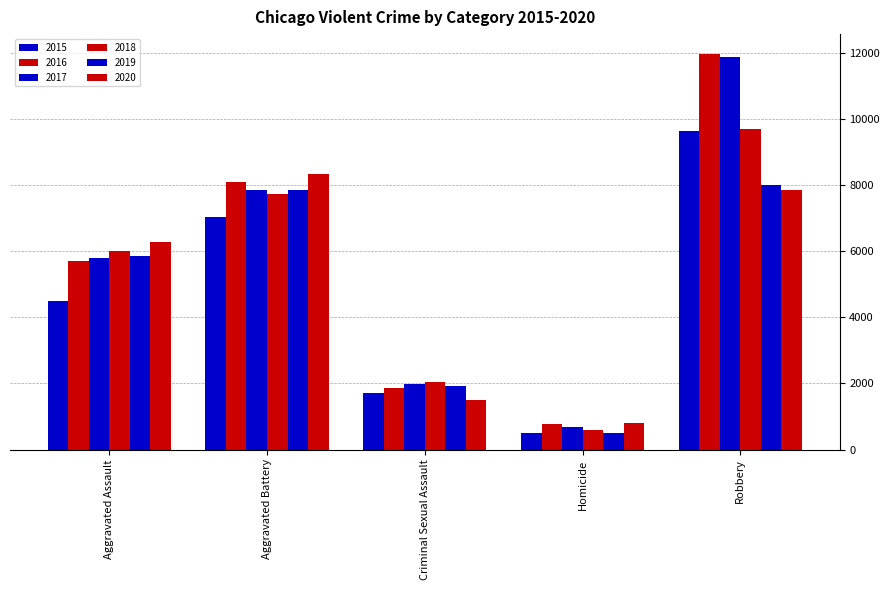

Where does the 2016 series first go above 5713?

Aggravated Battery